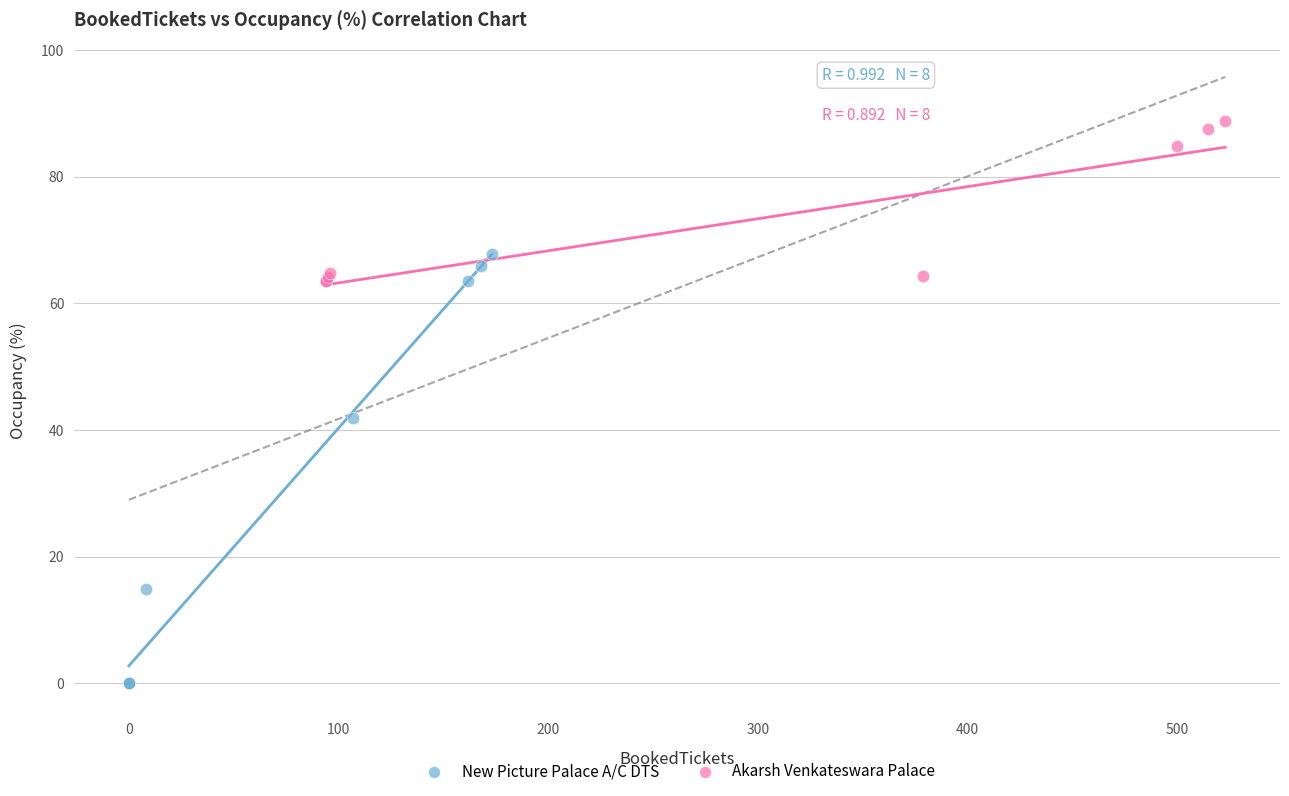

Which series has the widest spread of Y values?

New Picture Palace A/C DTS